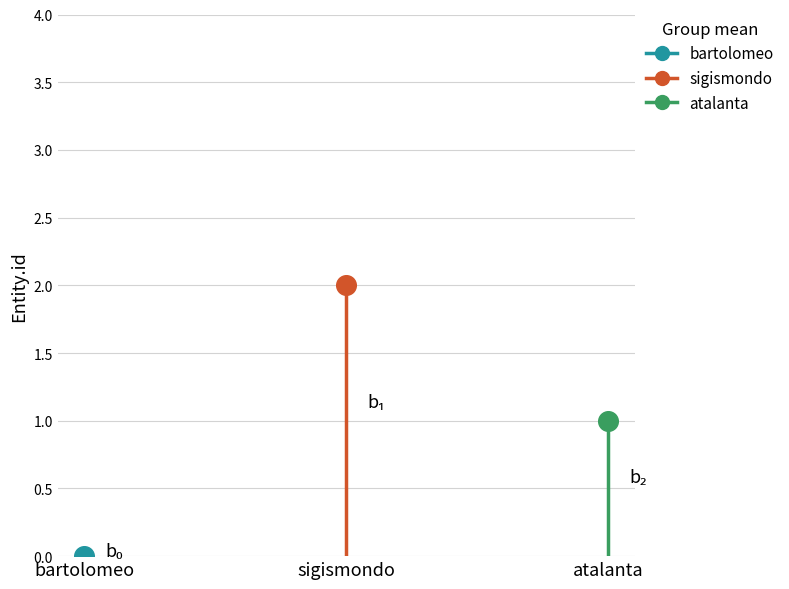

Between atalanta and bartolomeo, which is larger?

atalanta